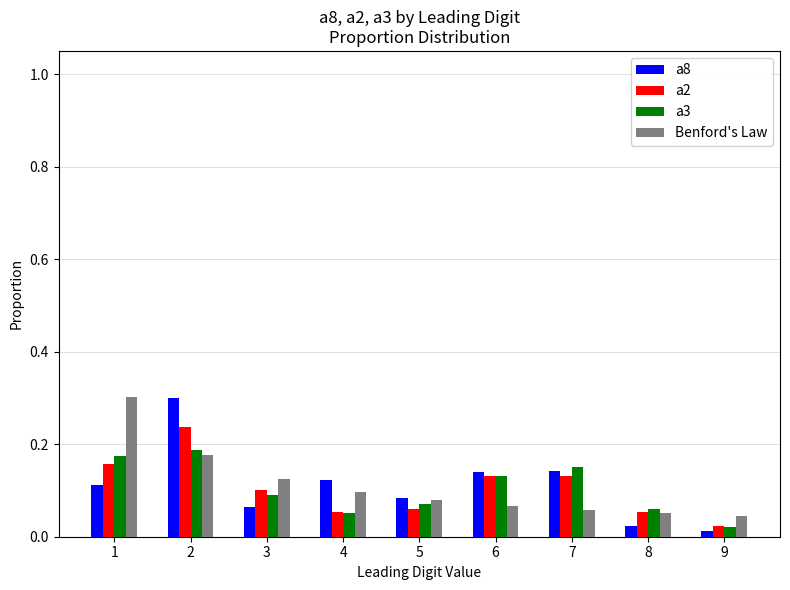

The a8 series shows 0.1 at 3. True or false?

True